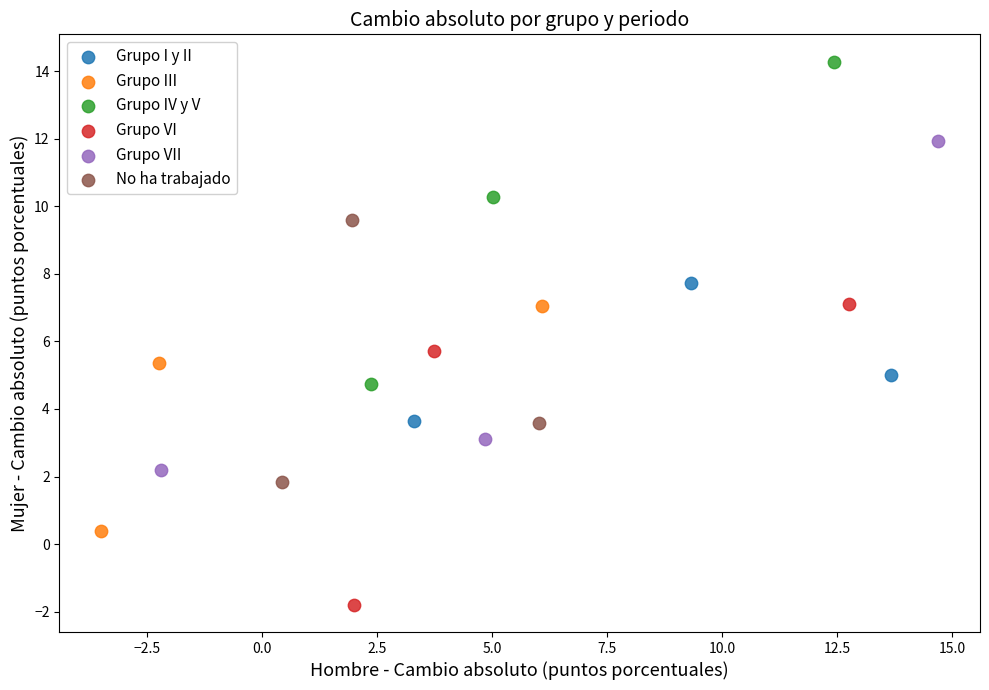

Which series contains the lowest Y value?

Grupo VI